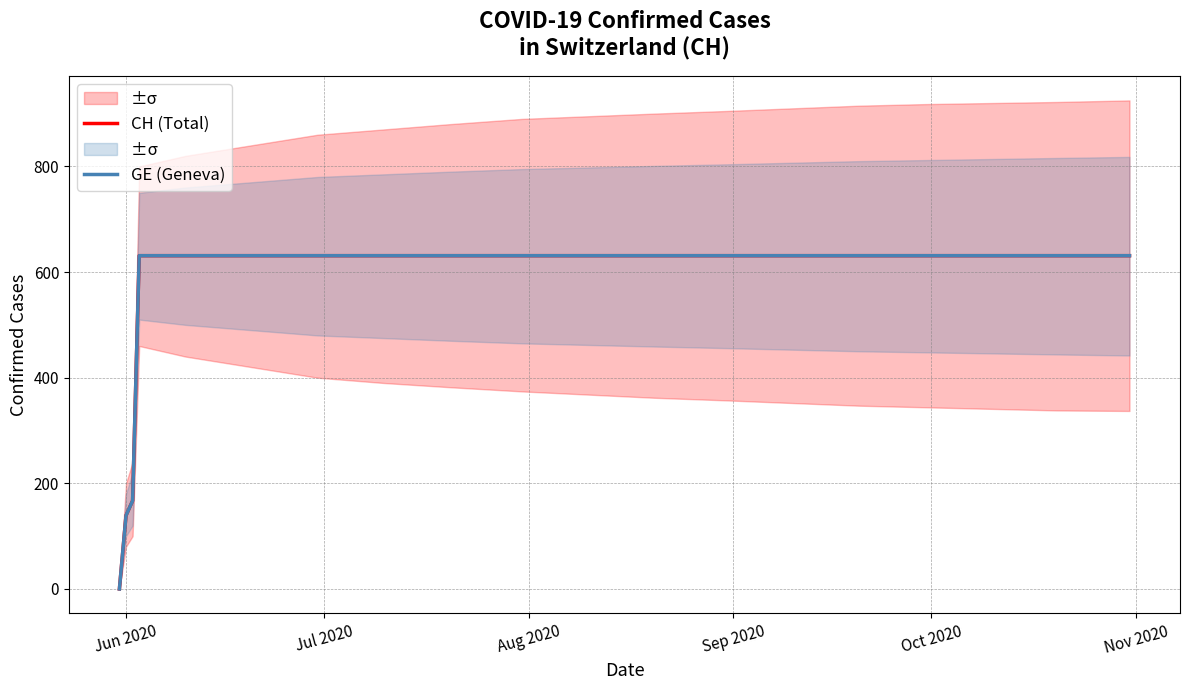

The value of CH (Total) at Aug 2020 is 98. True or false?

False